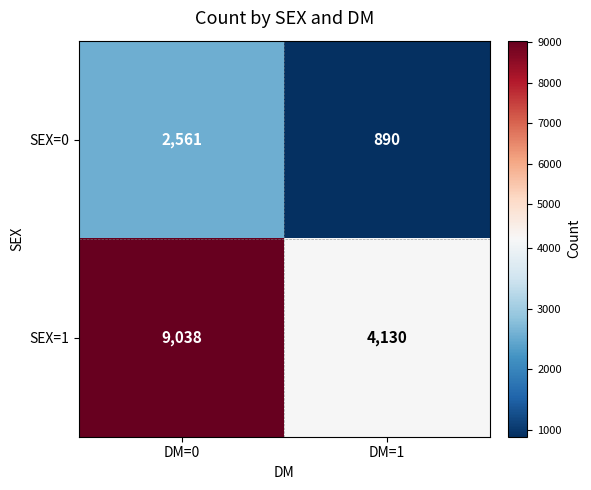

How many distinct data groups are displayed?

2